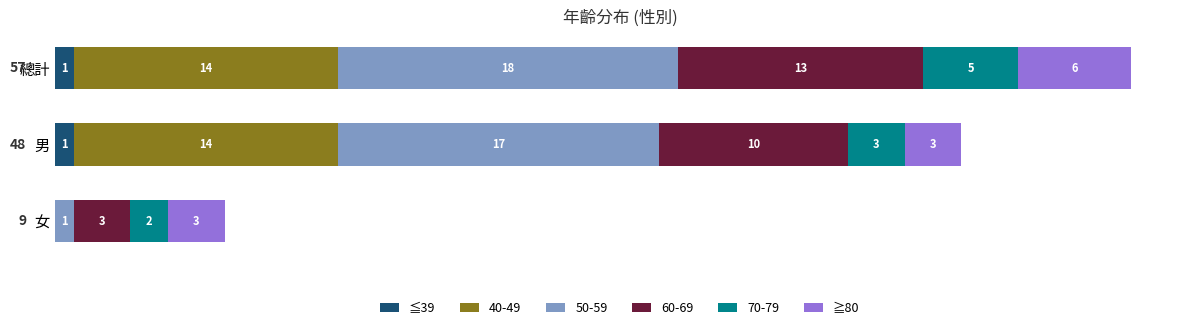

What is the total value across all series at 總計?

57